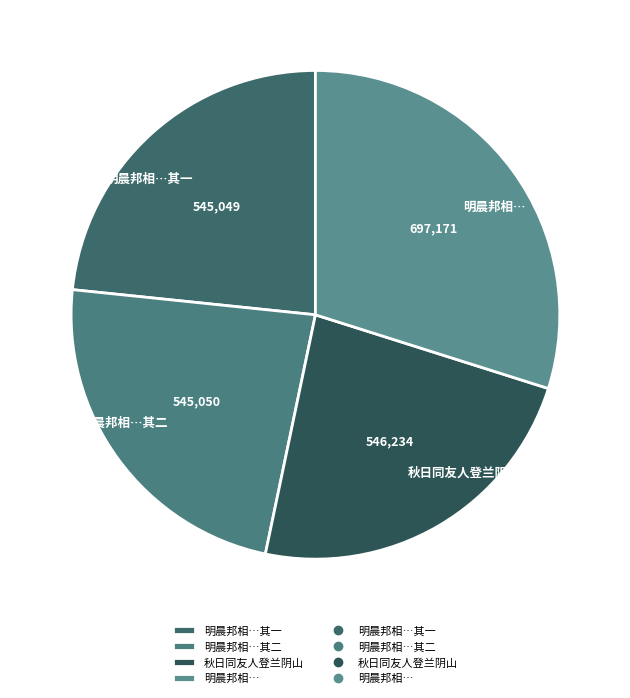

Between 明晨邦相… and 秋日同友人登兰阴山, which is larger?

明晨邦相…